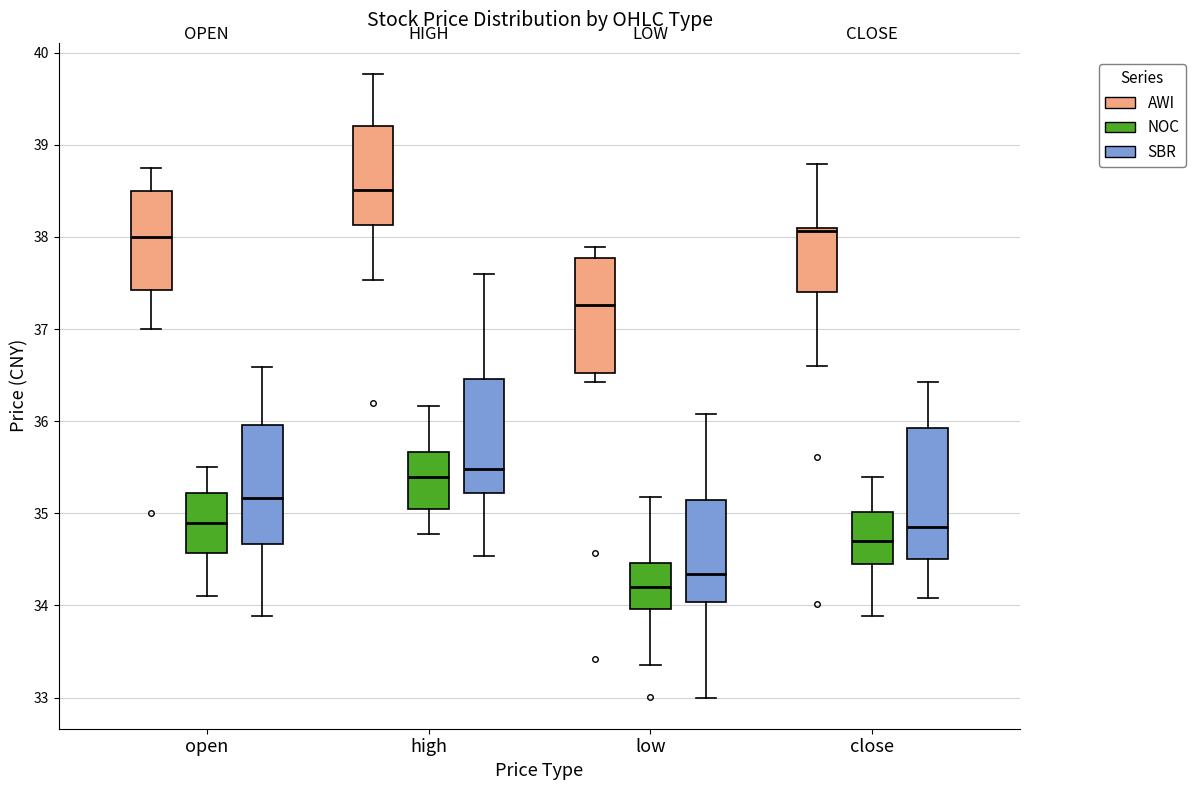

Where is the lower edge of the box for low (NOC) on the y-axis? The values are not printed on the chart, so give them approximately, as read against the axis.

34.0